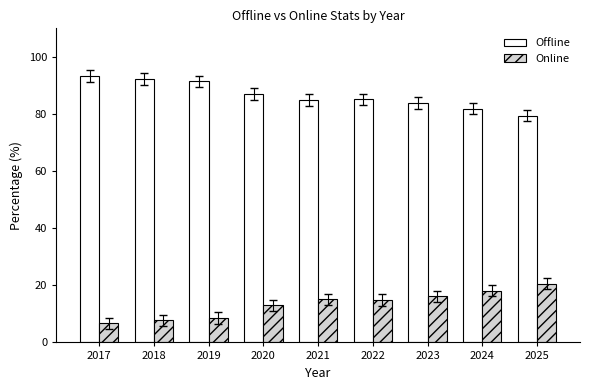

Count the number of categories in the chart.

9